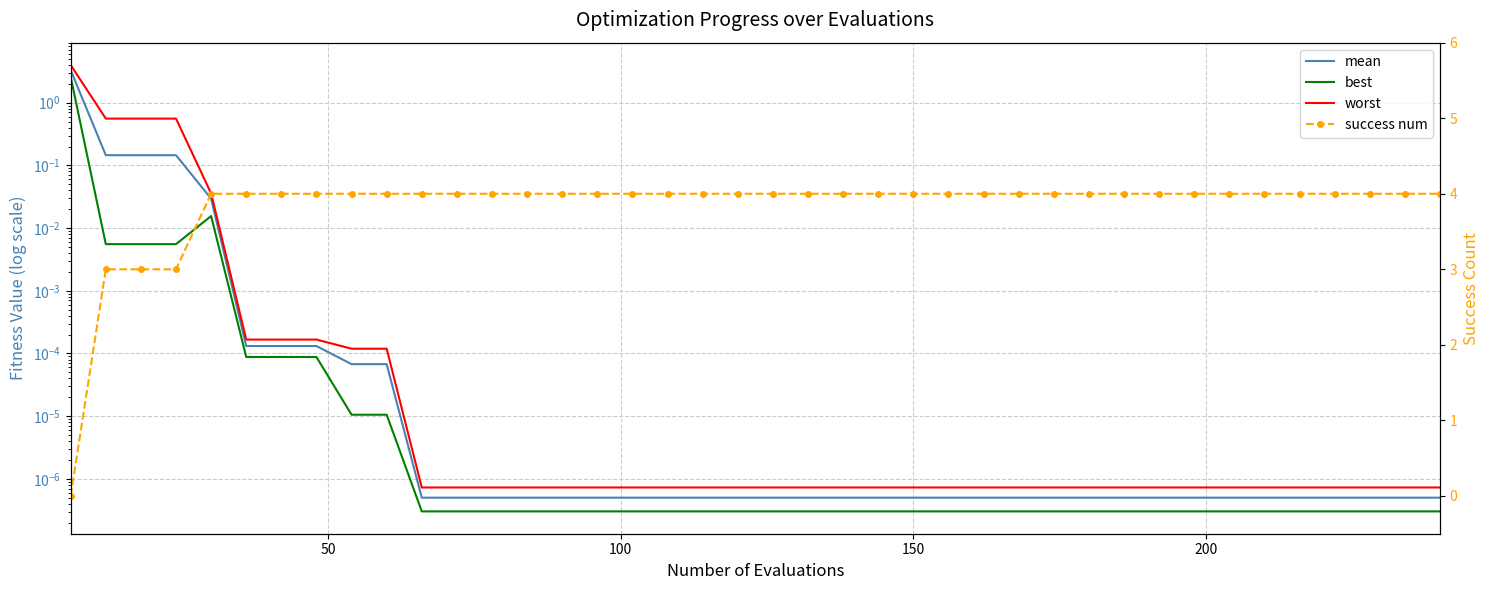

True or false: success num has a value of 1.6 at 23.

False